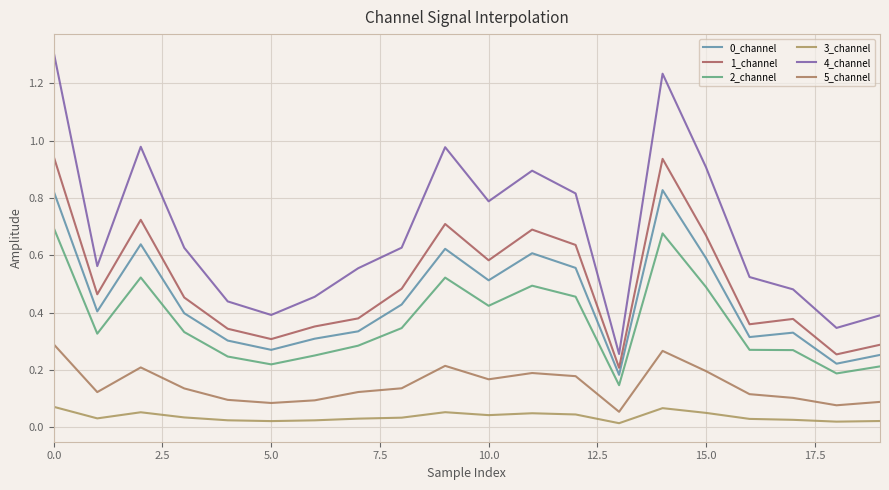

How many lines are shown in the chart?

6